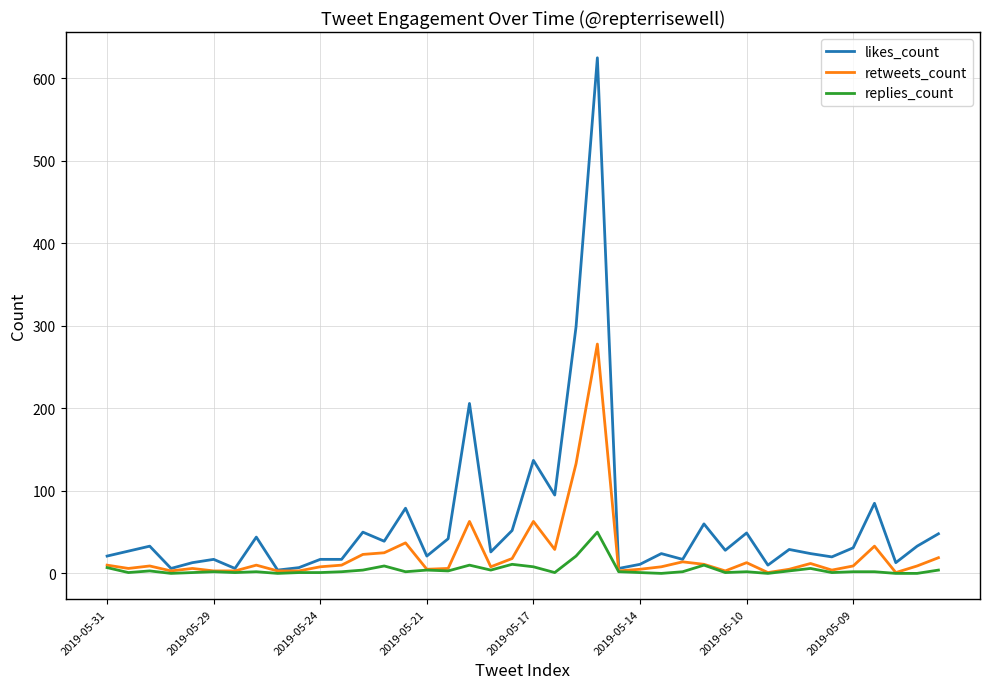

How many lines are shown in the chart?

3